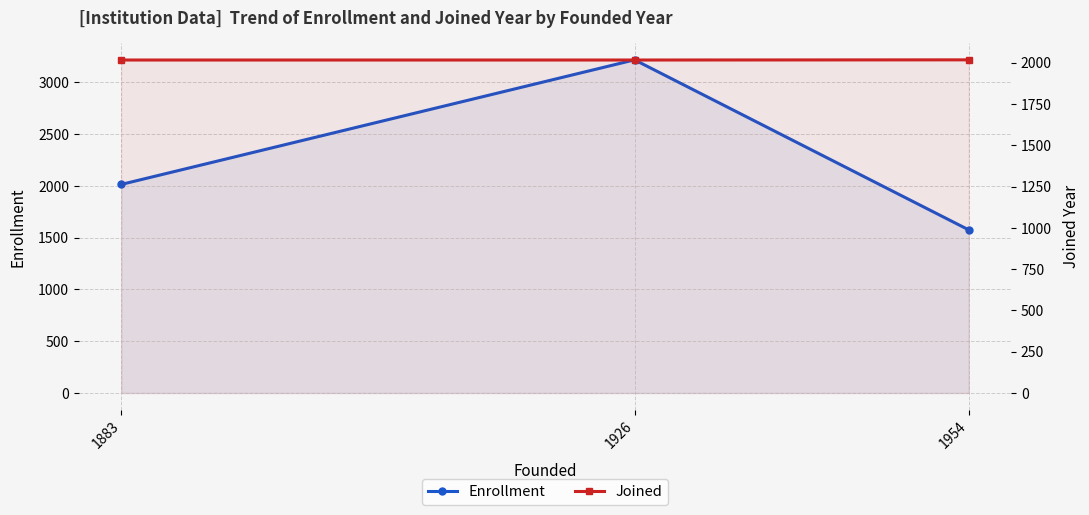

Which label corresponds to the largest value in the chart?

1926